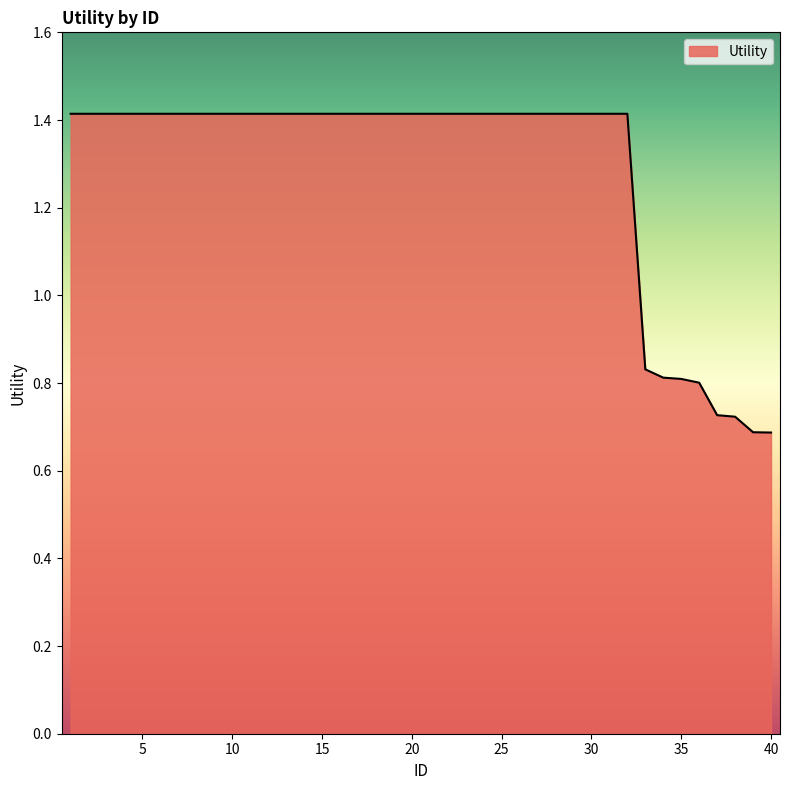

What is the greatest value displayed?

1.4